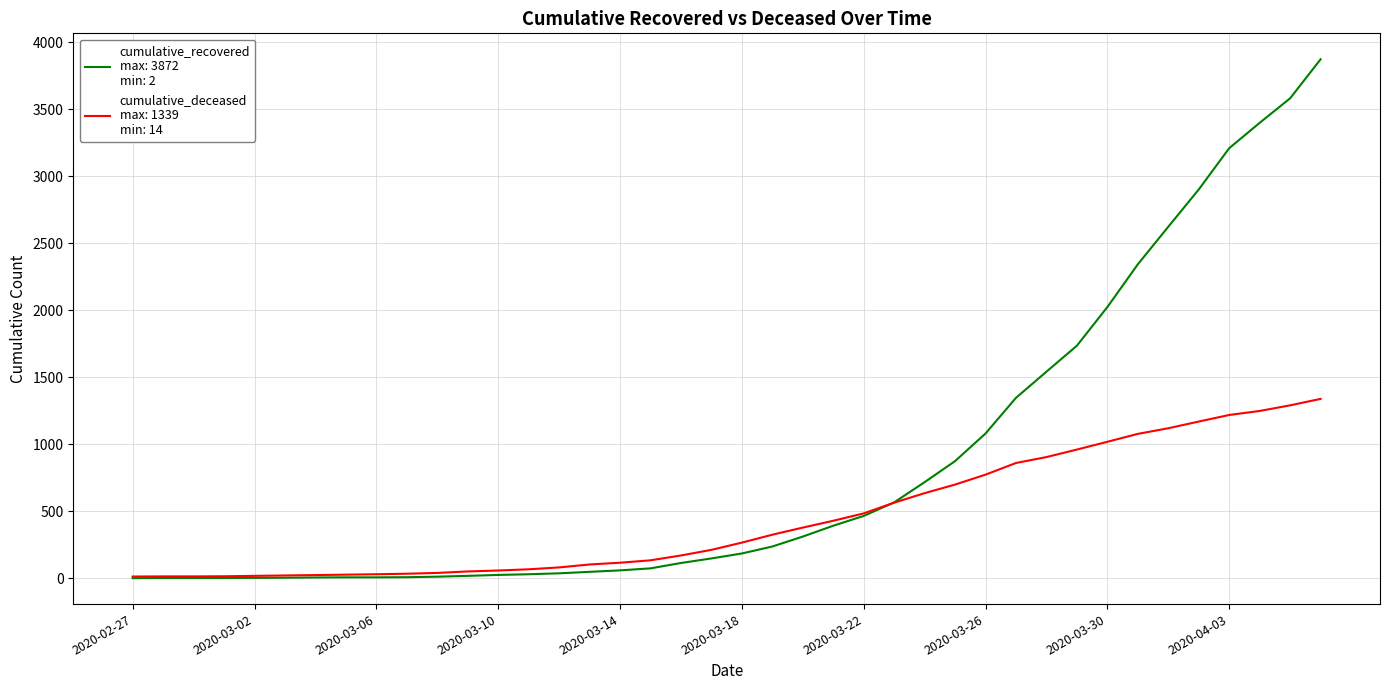

What is the maximum value shown in the chart?

3872